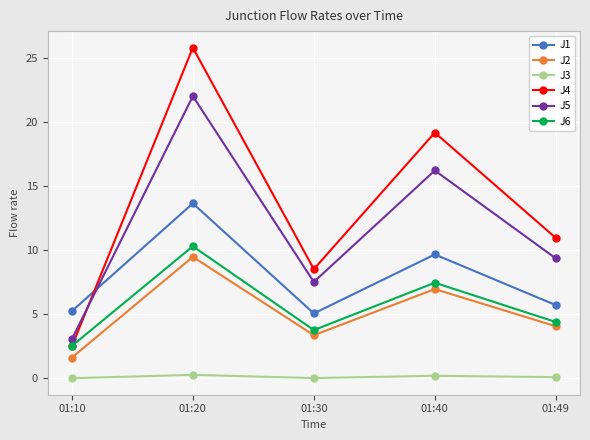

Rank the series by their maximum value, from highest to lowest.

J4, J5, J1, J6, J2, J3